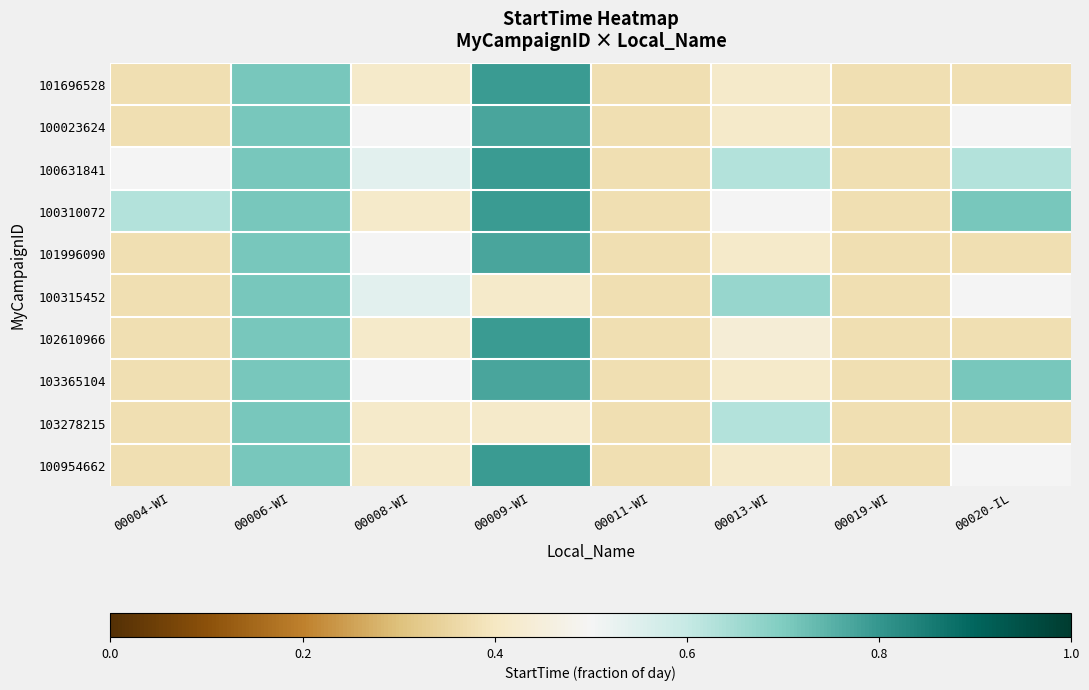

Reading left to right, what are all the values shown in this chart?

101696528: 00004-WI=0.4	00006-WI=0.7	00008-WI=0.4	00009-WI=0.8	00011-WI=0.4	00013-WI=0.4	00019-WI=0.4	00020-IL=0.4
100023624: 00004-WI=0.4	00006-WI=0.7	00008-WI=0.5	00009-WI=0.8	00011-WI=0.4	00013-WI=0.4	00019-WI=0.4	00020-IL=0.5
100631841: 00004-WI=0.5	00006-WI=0.7	00008-WI=0.5	00009-WI=0.8	00011-WI=0.4	00013-WI=0.6	00019-WI=0.4	00020-IL=0.6
100310072: 00004-WI=0.6	00006-WI=0.7	00008-WI=0.4	00009-WI=0.8	00011-WI=0.4	00013-WI=0.5	00019-WI=0.4	00020-IL=0.7
101996090: 00004-WI=0.4	00006-WI=0.7	00008-WI=0.5	00009-WI=0.8	00011-WI=0.4	00013-WI=0.4	00019-WI=0.4	00020-IL=0.4
100315452: 00004-WI=0.4	00006-WI=0.7	00008-WI=0.5	00009-WI=0.4	00011-WI=0.4	00013-WI=0.7	00019-WI=0.4	00020-IL=0.5
102610966: 00004-WI=0.4	00006-WI=0.7	00008-WI=0.4	00009-WI=0.8	00011-WI=0.4	00013-WI=0.4	00019-WI=0.4	00020-IL=0.4
103365104: 00004-WI=0.4	00006-WI=0.7	00008-WI=0.5	00009-WI=0.8	00011-WI=0.4	00013-WI=0.4	00019-WI=0.4	00020-IL=0.7
103278215: 00004-WI=0.4	00006-WI=0.7	00008-WI=0.4	00009-WI=0.4	00011-WI=0.4	00013-WI=0.6	00019-WI=0.4	00020-IL=0.4
100954662: 00004-WI=0.4	00006-WI=0.7	00008-WI=0.4	00009-WI=0.8	00011-WI=0.4	00013-WI=0.4	00019-WI=0.4	00020-IL=0.5